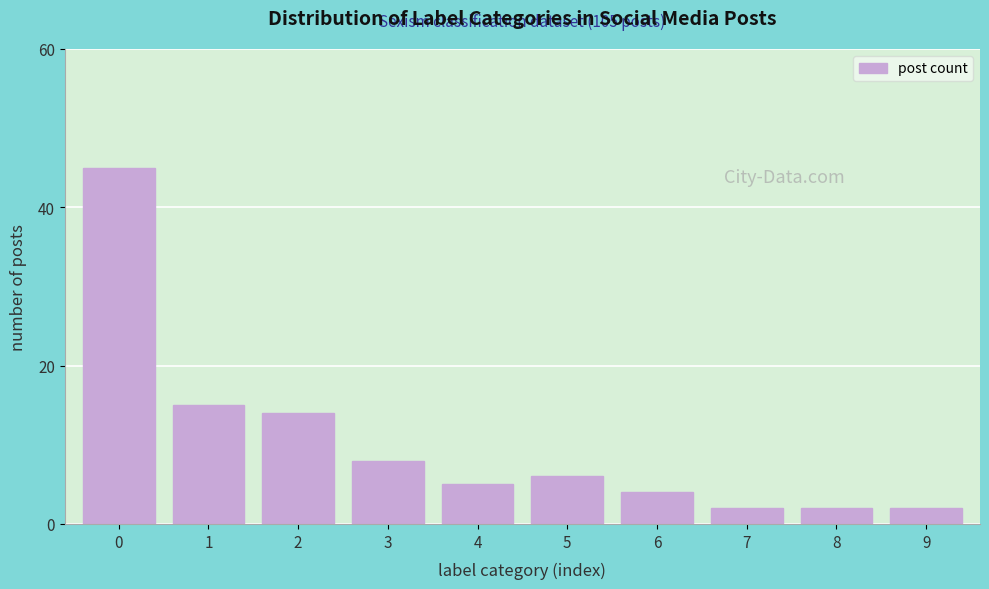

Reading left to right, transcribe all the data shown in this chart.

45	15	14	8	5	6	4	2	2	2